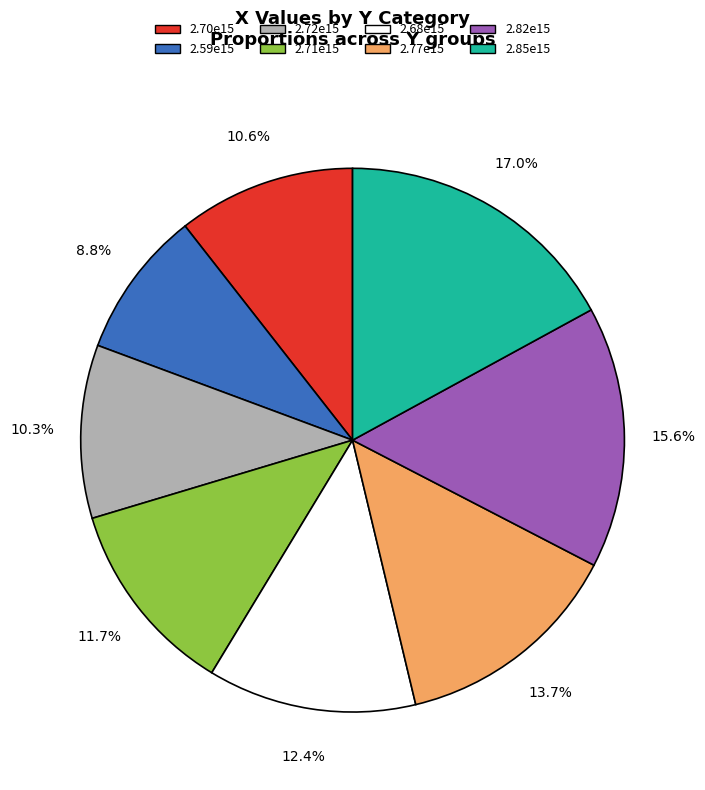

To the nearest percent, what is the difference between the largest and smallest slice percentages?

8%